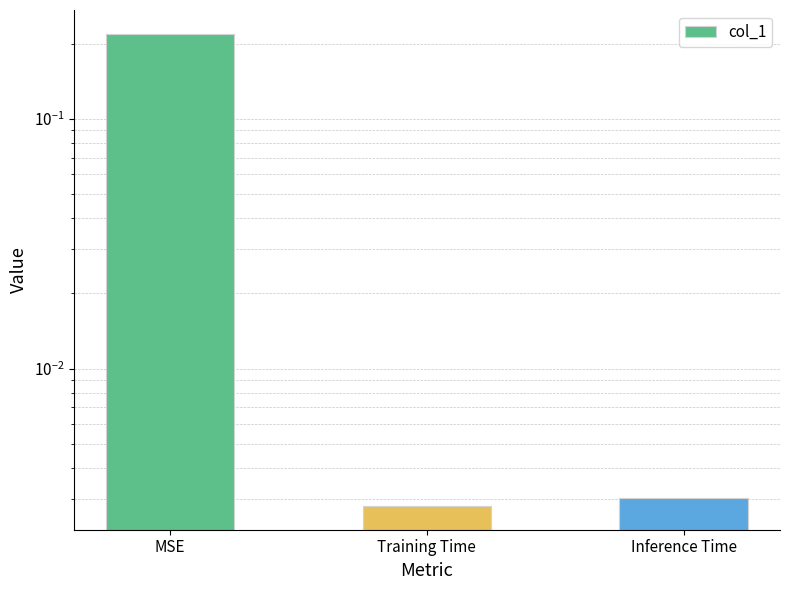

Reading left to right, what are all the values shown in this chart?

0.2	0.0	0.0